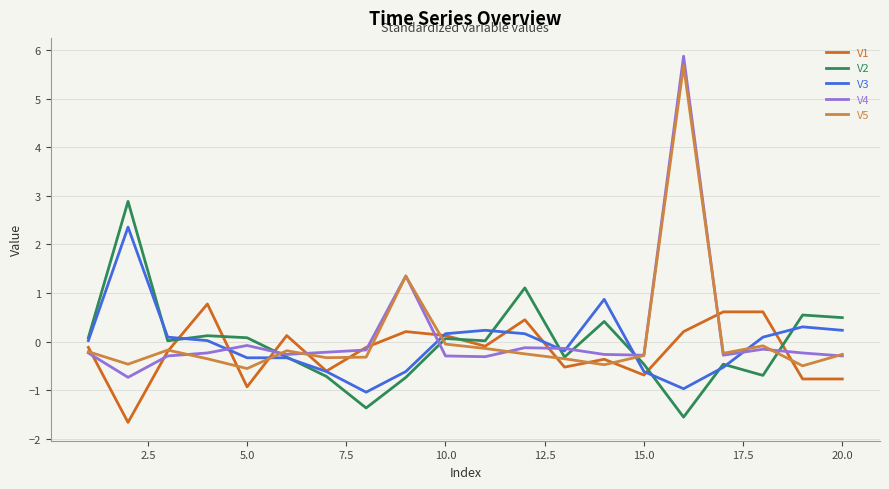

What is the maximum value shown in the chart?

5.9